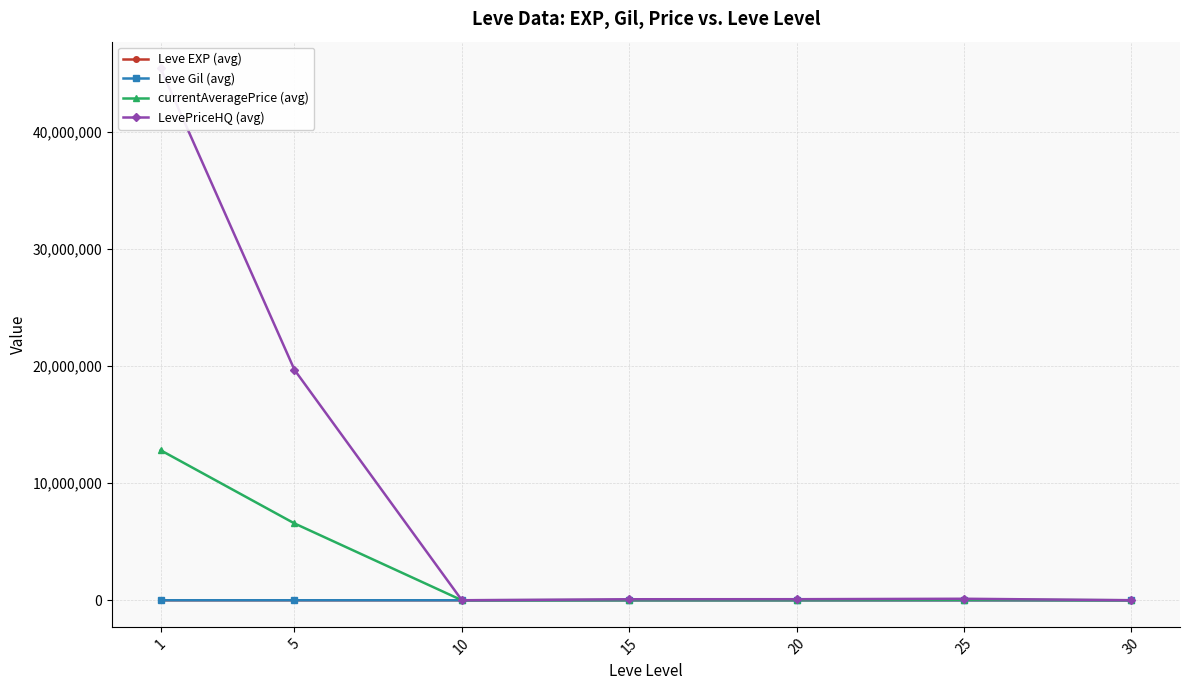

Which has a higher value, 15 or 25?

25